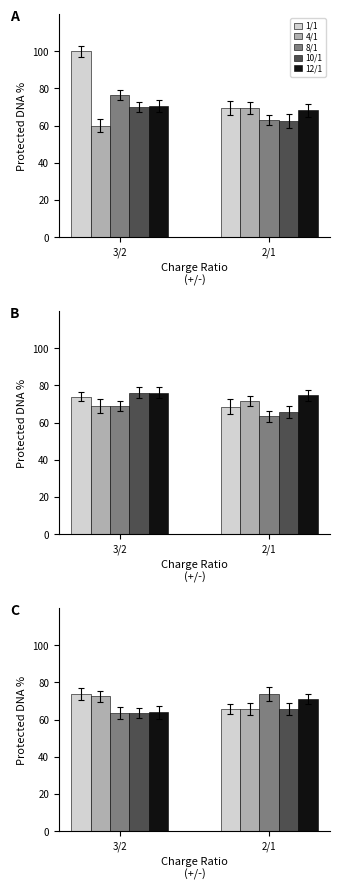

Does the chart contain any negative values?

No